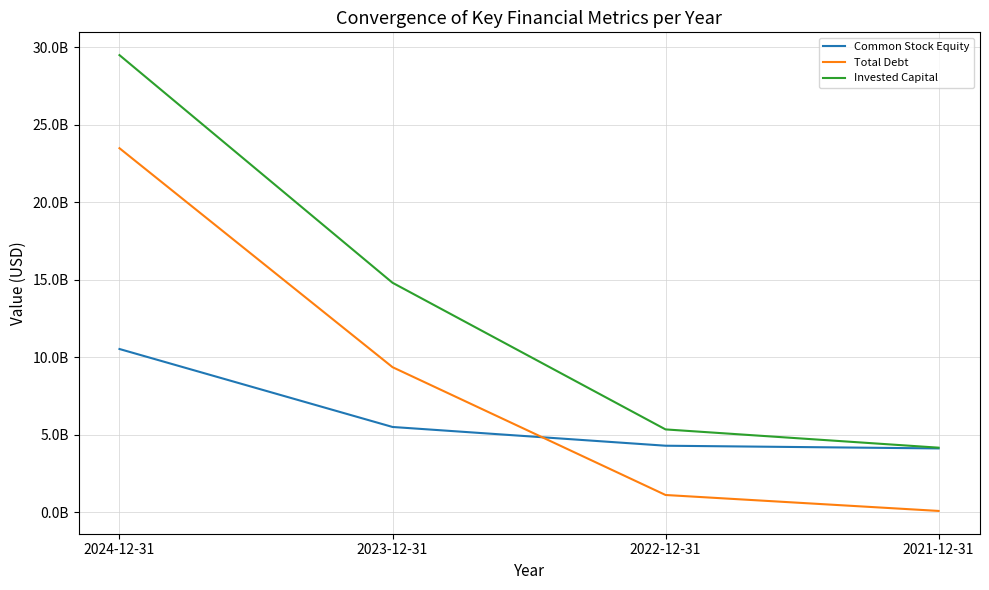

What are all the series names shown in the legend?

Common Stock Equity, Total Debt, Invested Capital